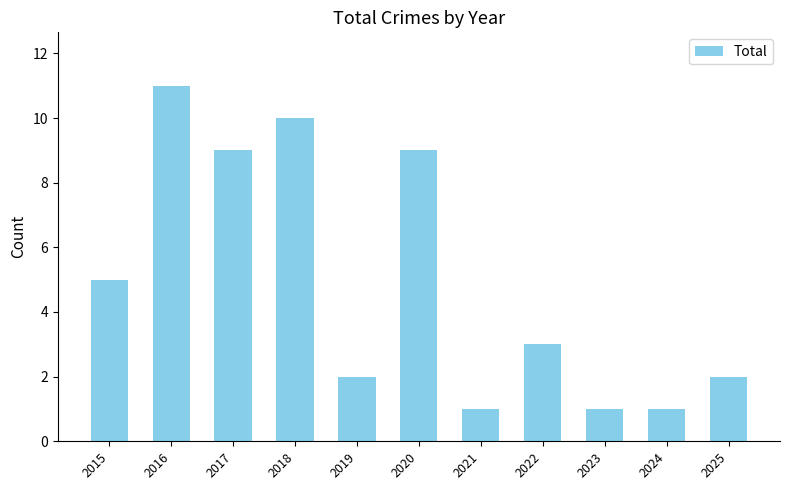

Reading left to right, extract all data points from this chart.

5	11	9	10	2	9	1	3	1	1	2